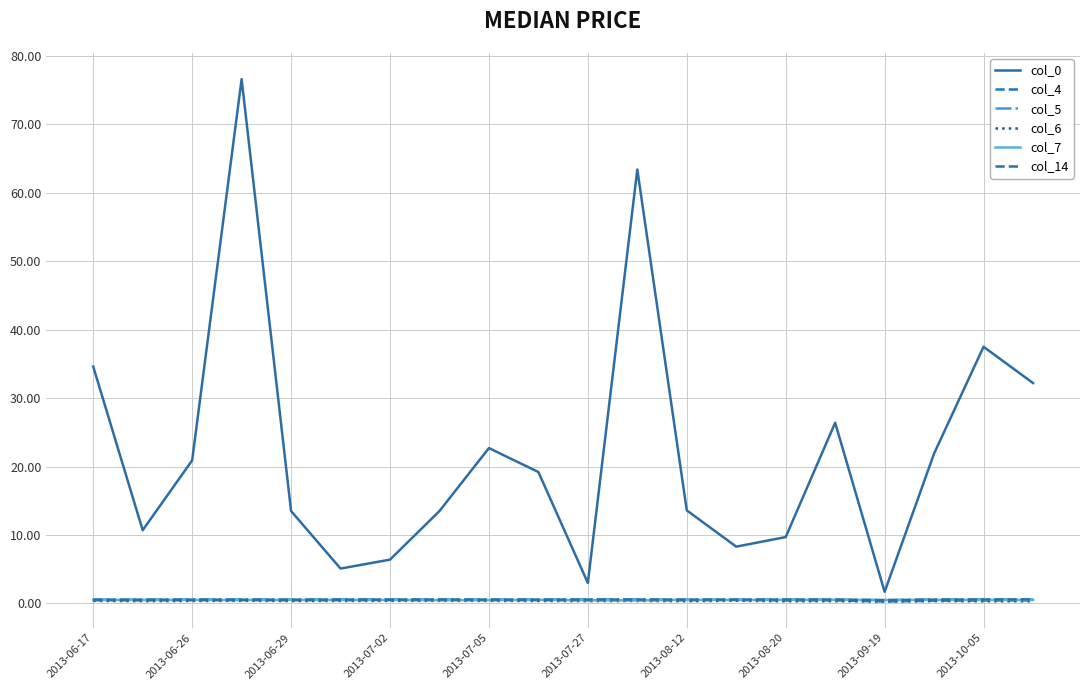

What is the value of the col_5 point at the 19th from the left?

0.6